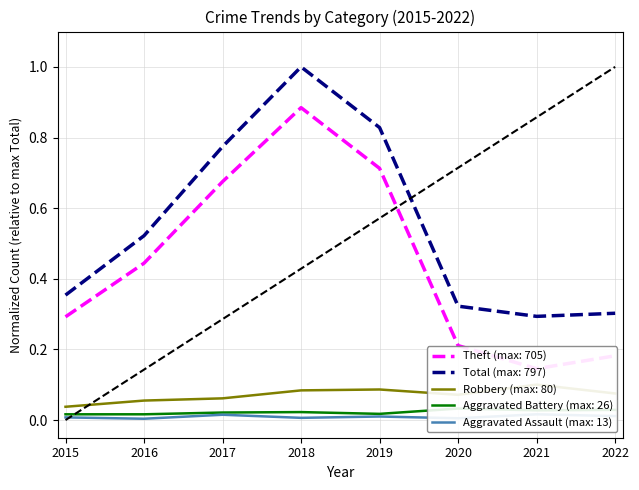

Where is Robbery nearest to the value 0?

2015